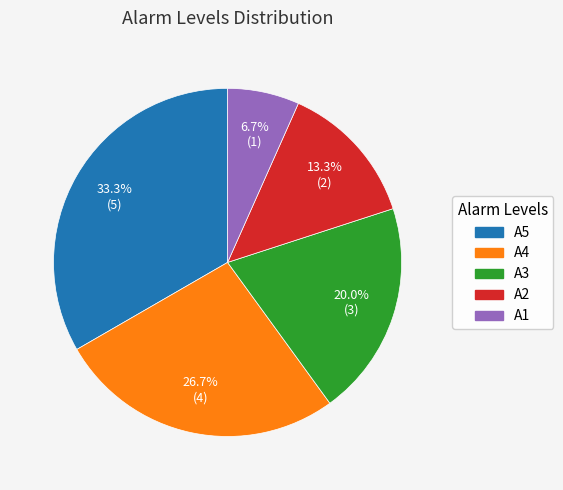

Does A5 account for over 50% of the chart?

No